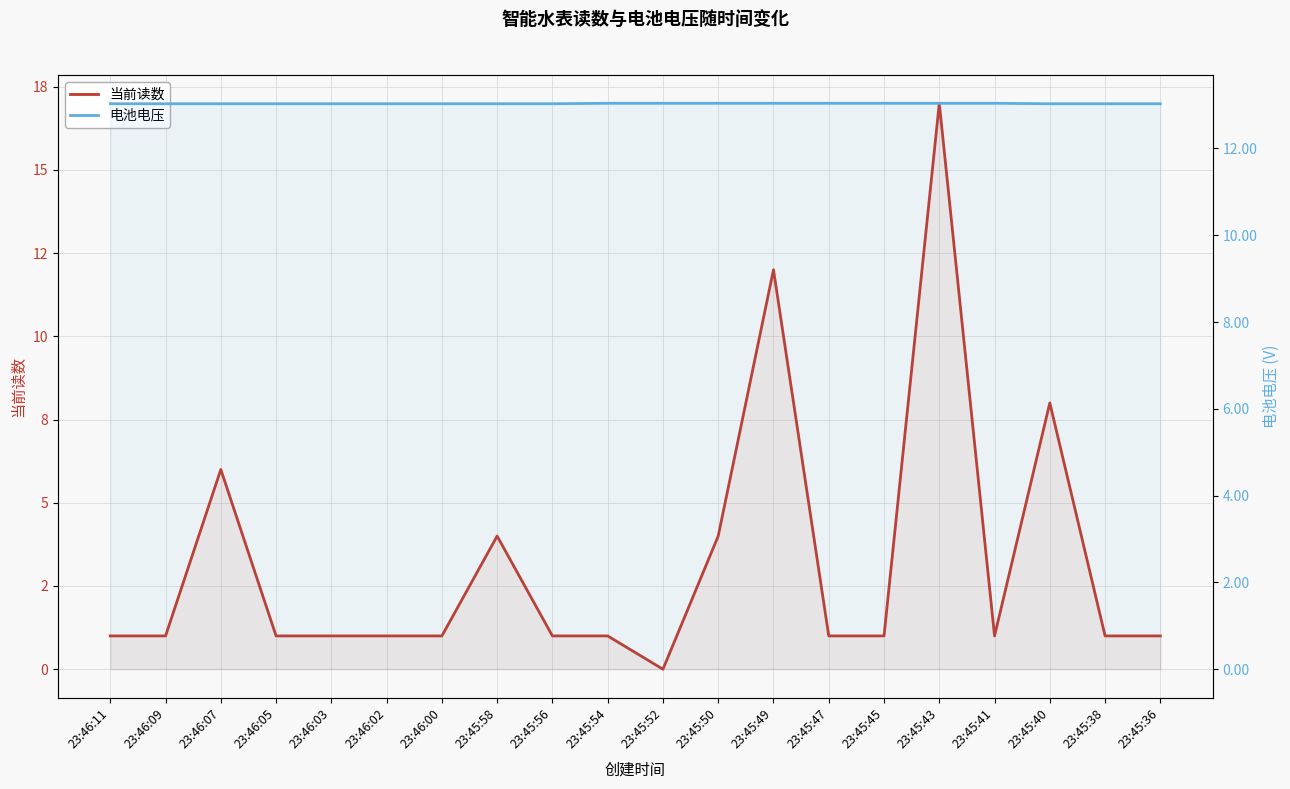

The 电池电压 series shows 21.4 at 23:46:09. True or false?

False